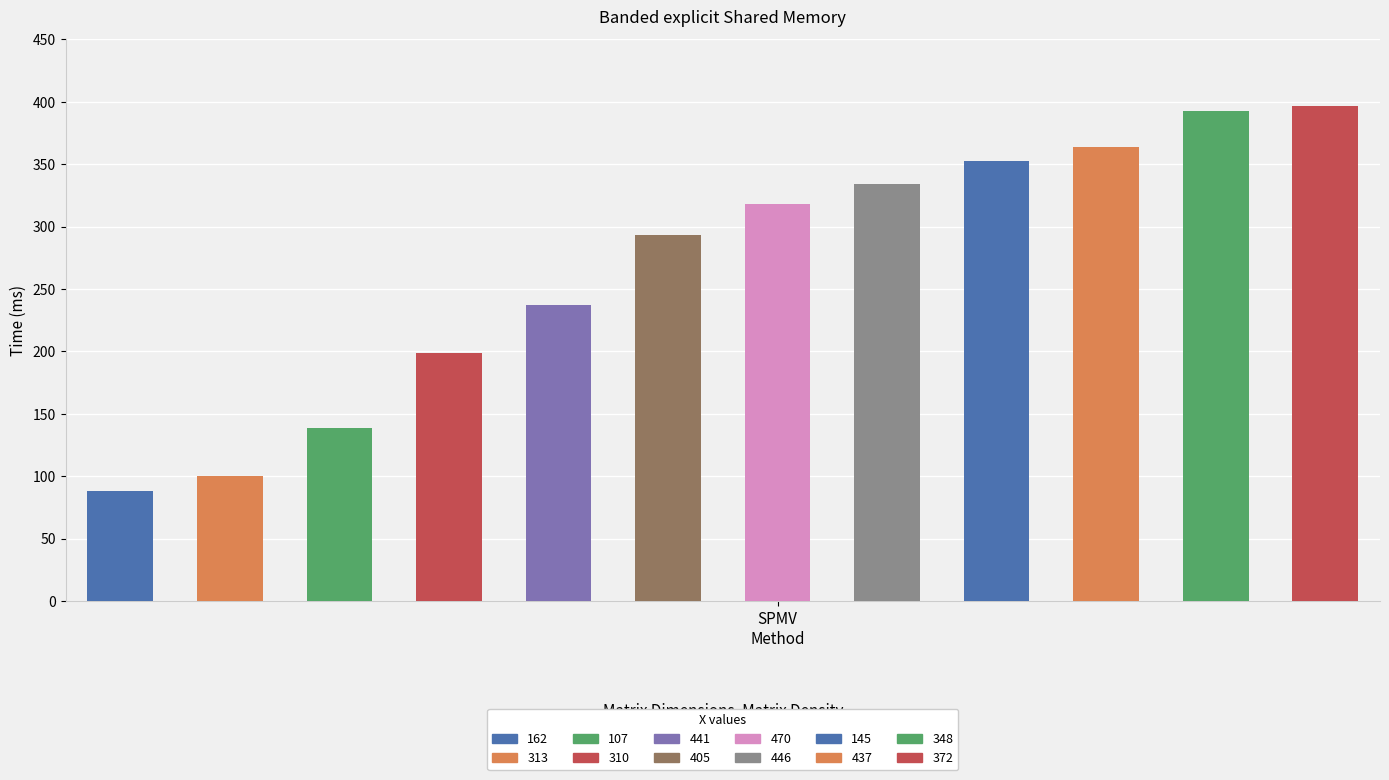

The value at 310 is 111. True or false?

False